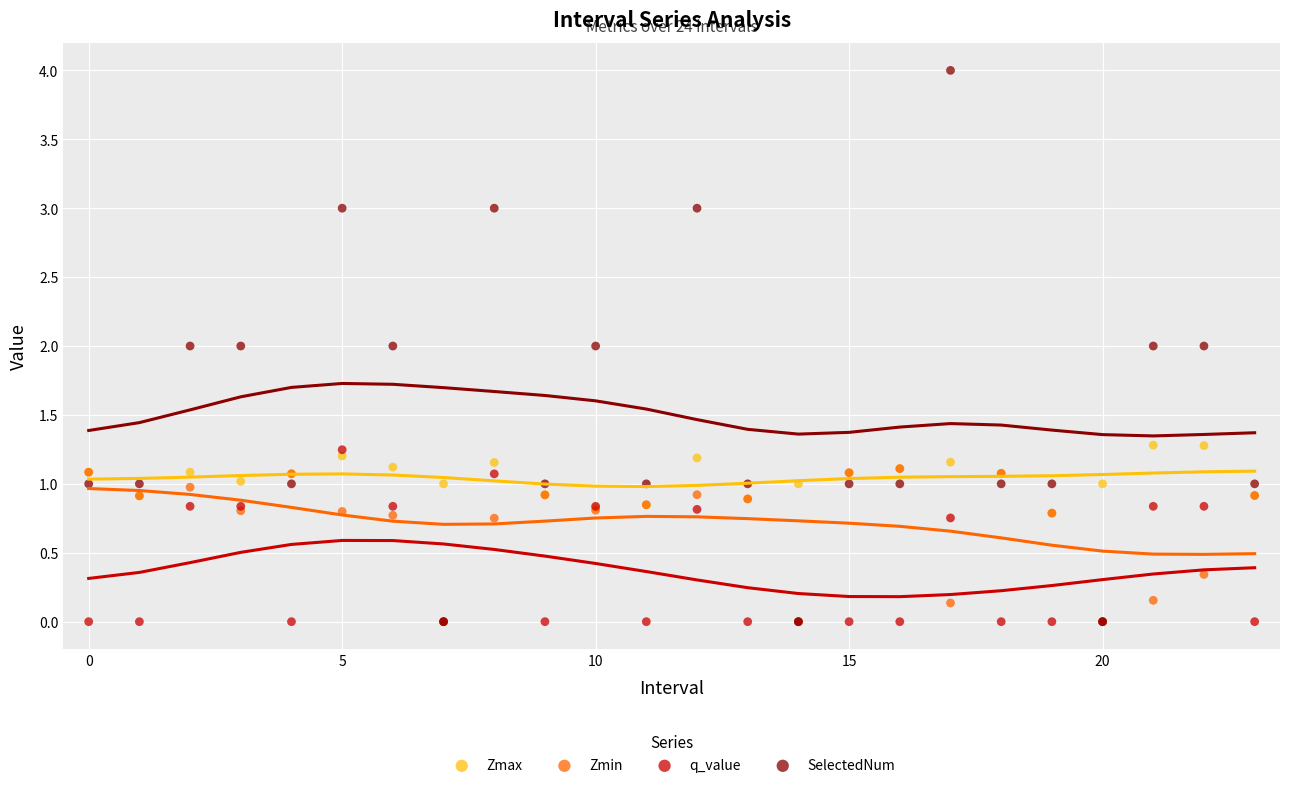

What are all the series names shown in the legend?

Zmax, Zmin, q_value, SelectedNum